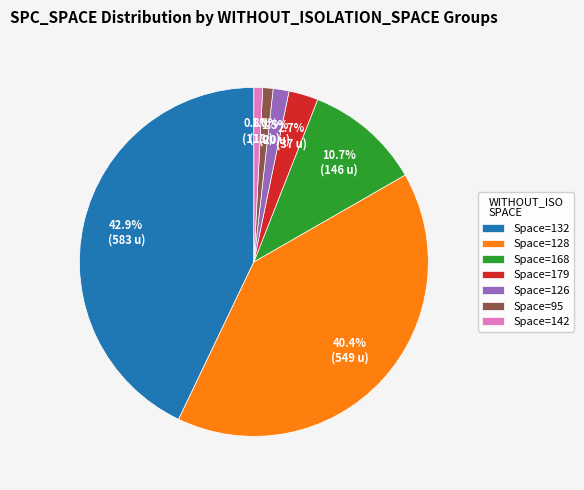

Which has a higher value, Space=168 or Space=132?

Space=132